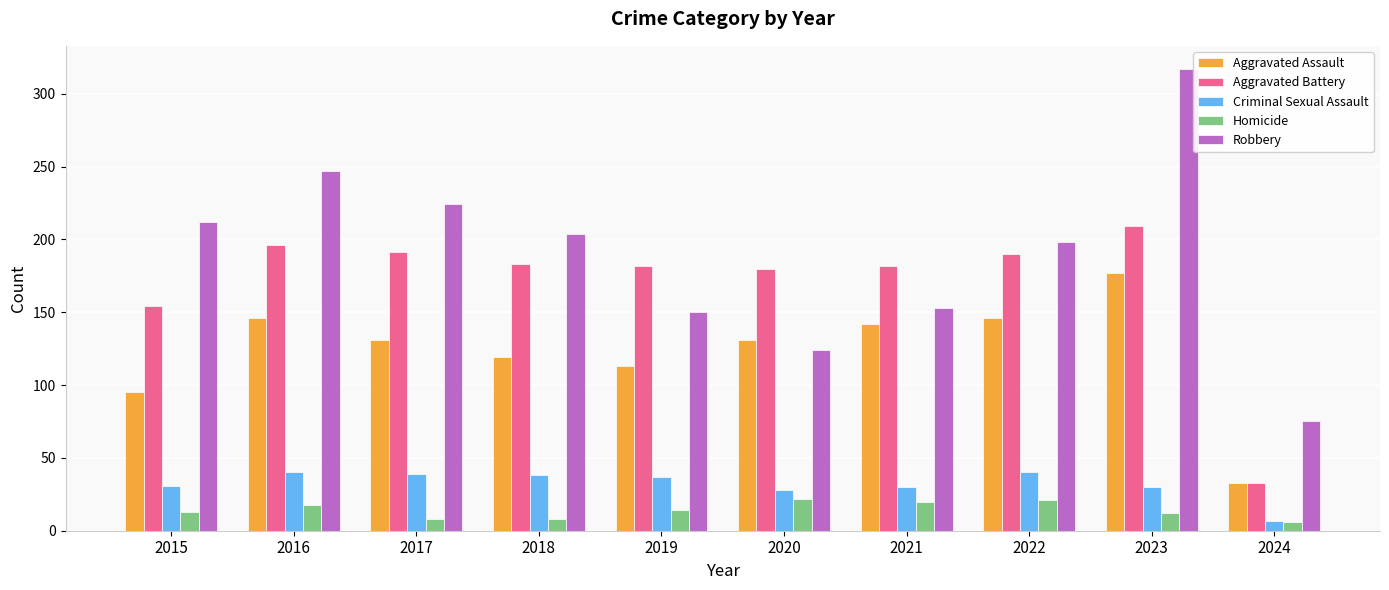

Which series has the largest range (max minus min)?

Robbery